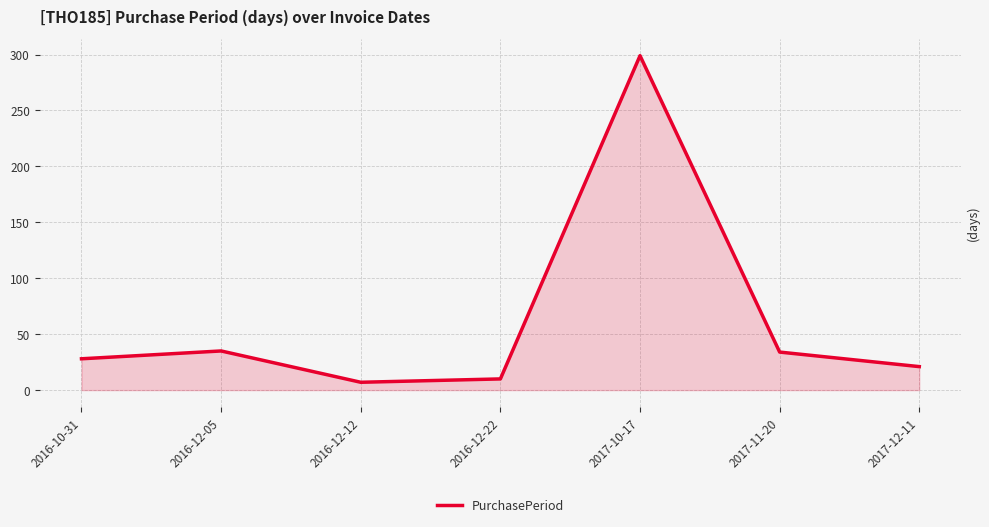

Reading left to right, transcribe all the data shown in this chart.

28	35	7	10	299	34	21